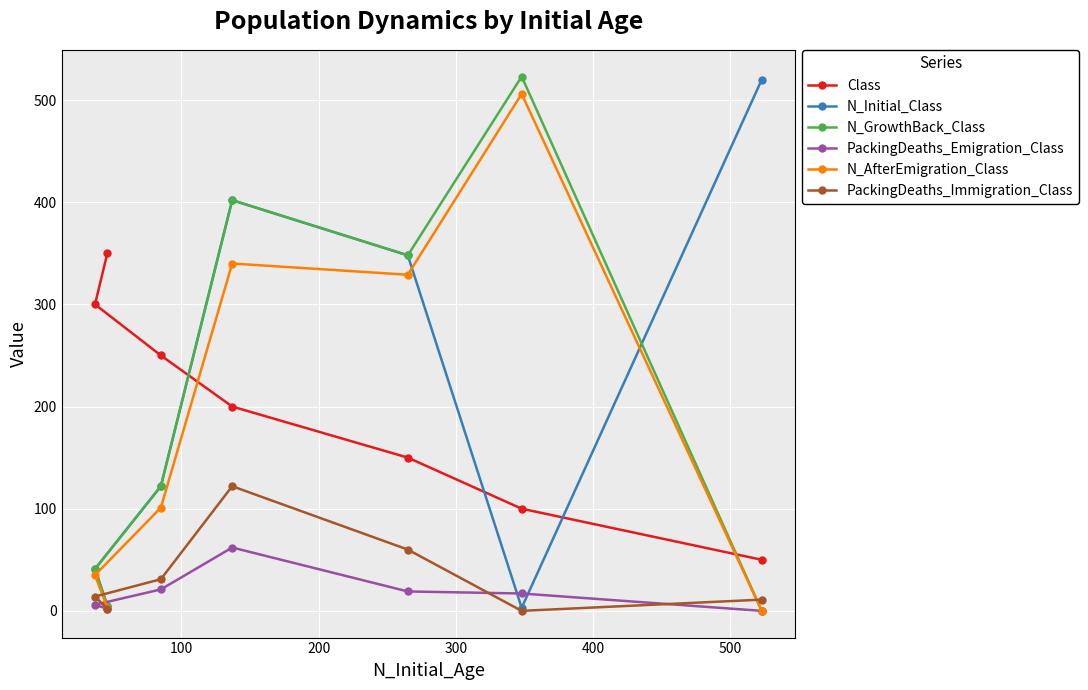

What are all the series names shown in the legend?

Class, N_Initial_Class, N_GrowthBack_Class, PackingDeaths_Emigration_Class, N_AfterEmigration_Class, PackingDeaths_Immigration_Class